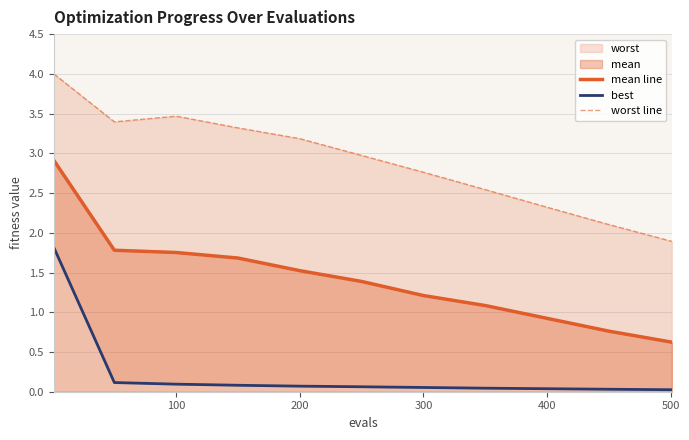

How many data points in worst line are above 2?

10